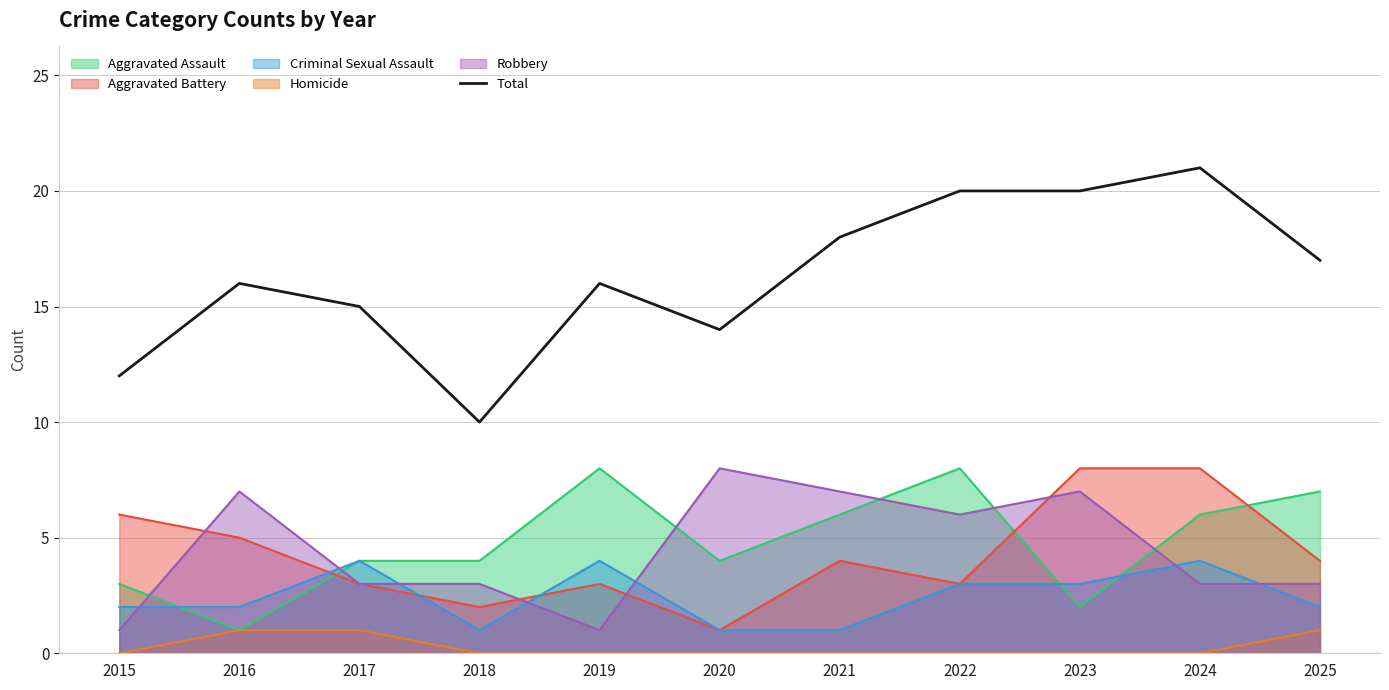

Reading left to right, extract all data points from this chart.

2015=12	2016=16	2017=15	2018=10	2019=16	2020=14	2021=18	2022=20	2023=20	2024=21	2025=17